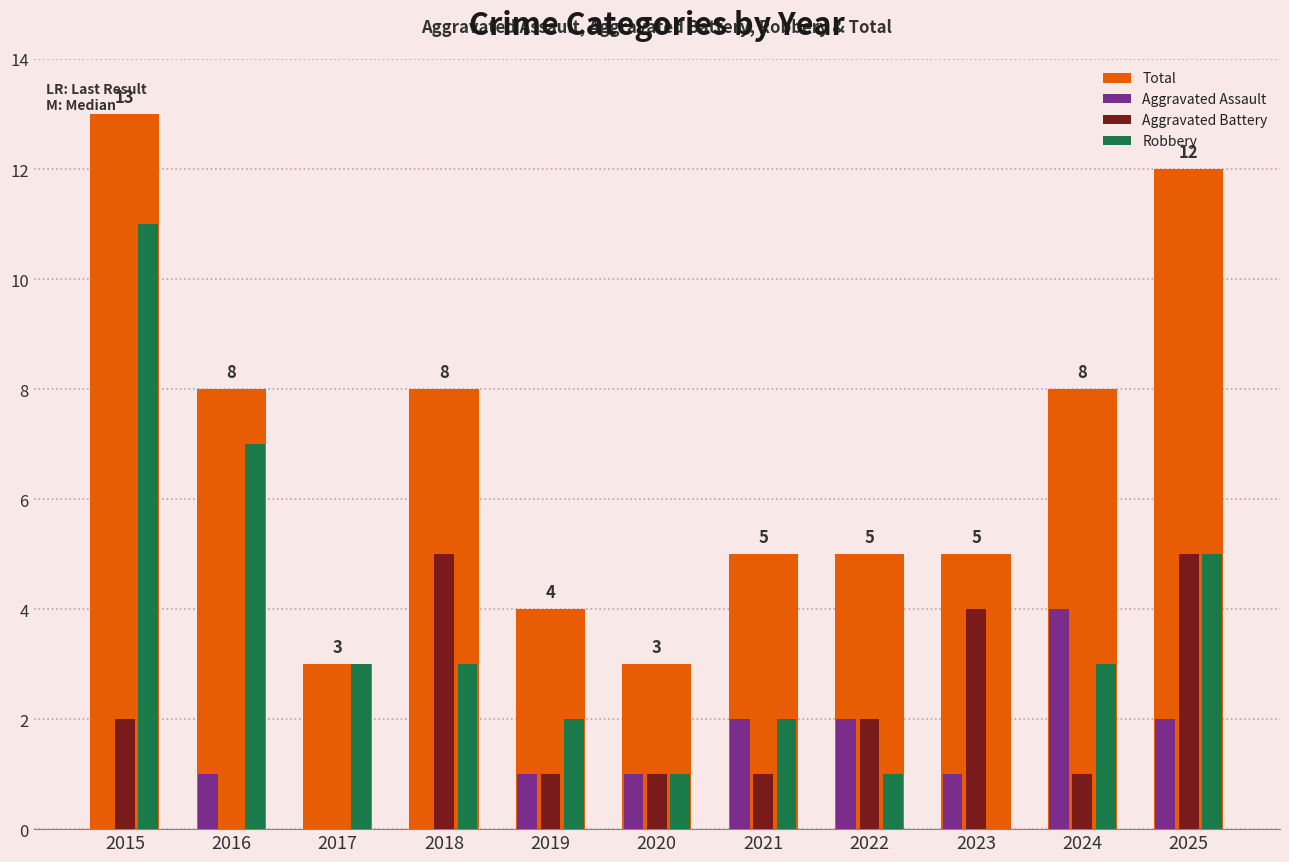

Which series changed the most between 2018 and 2021?

Aggravated Battery